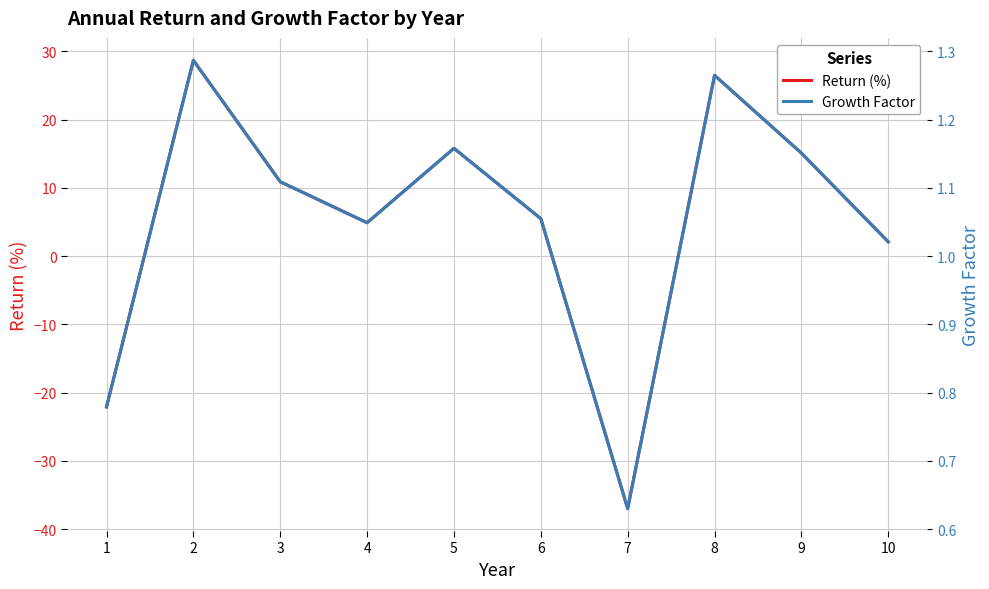

What value does the Return (%) series have at 3?

10.9